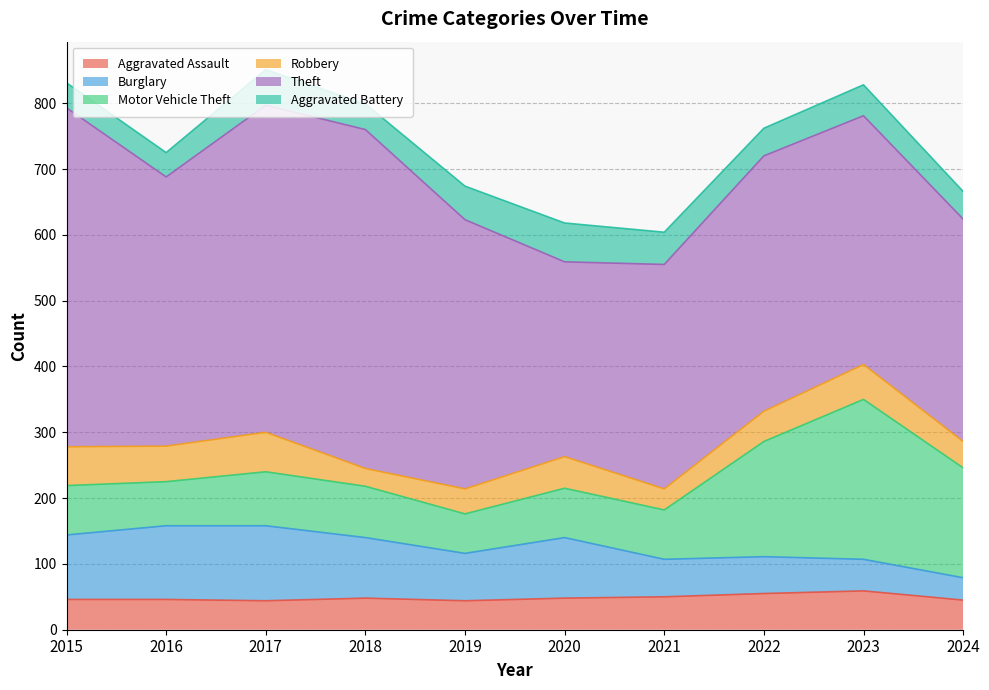

What is the sum of the Theft values at 2021 and 2019?

750